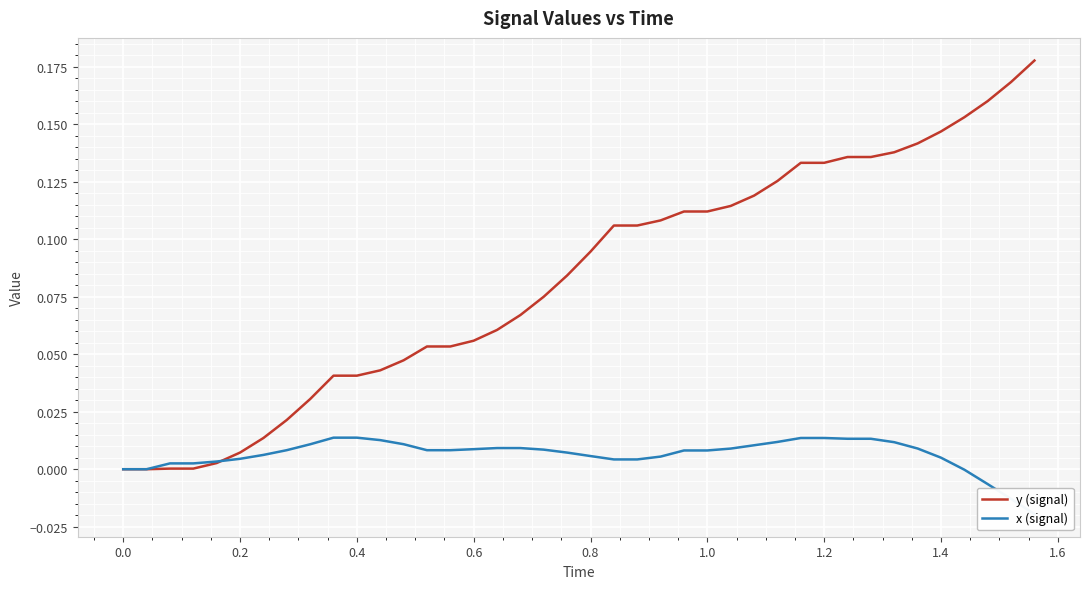

How many data points in x (signal) are above 0?

34